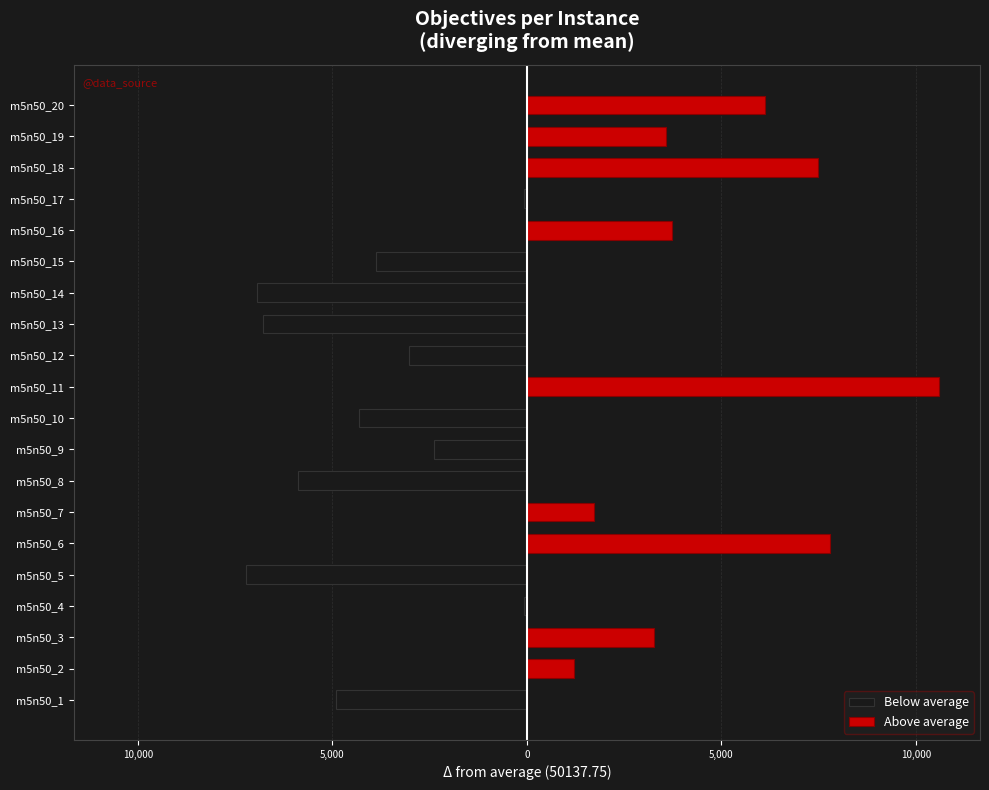

What are all the series names shown in the legend?

Below average, Above average